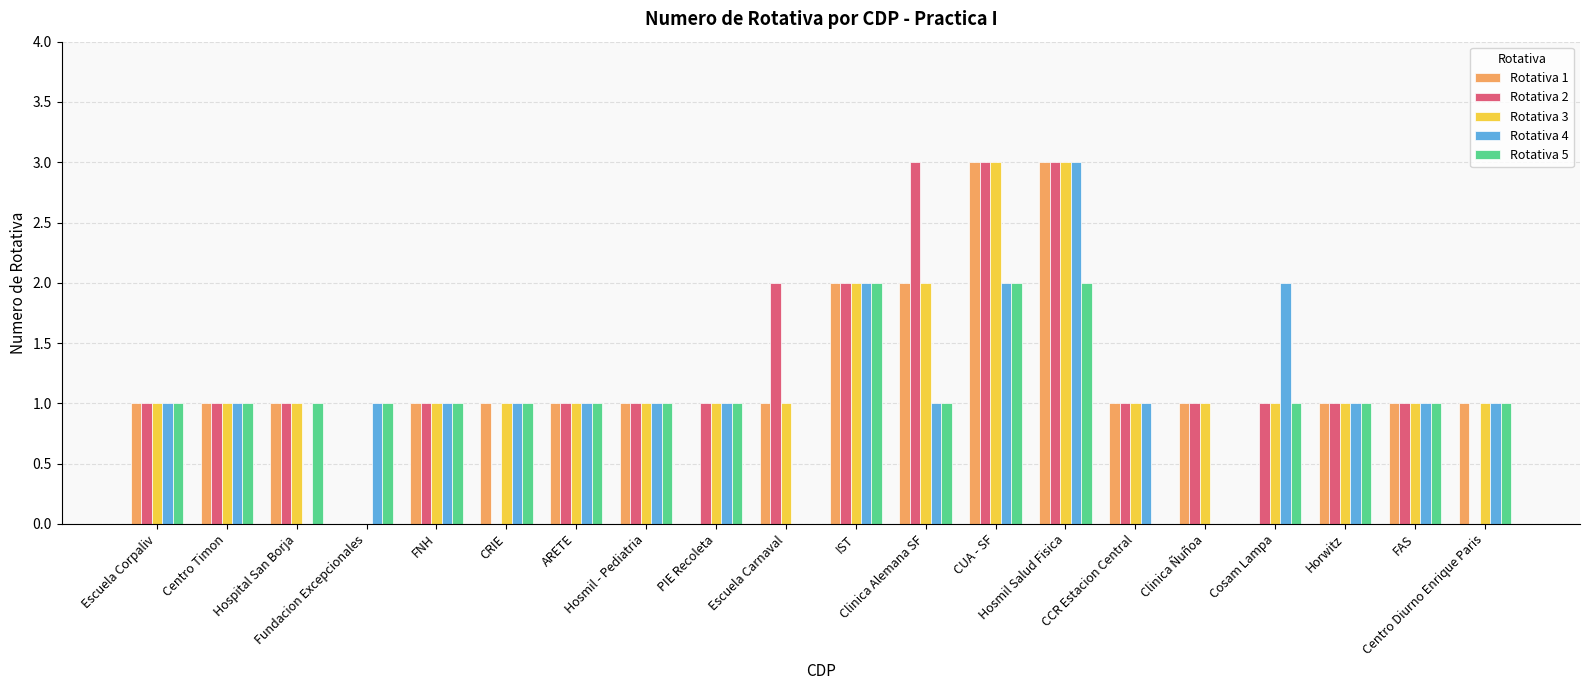

Does the chart contain stacked bars?

No